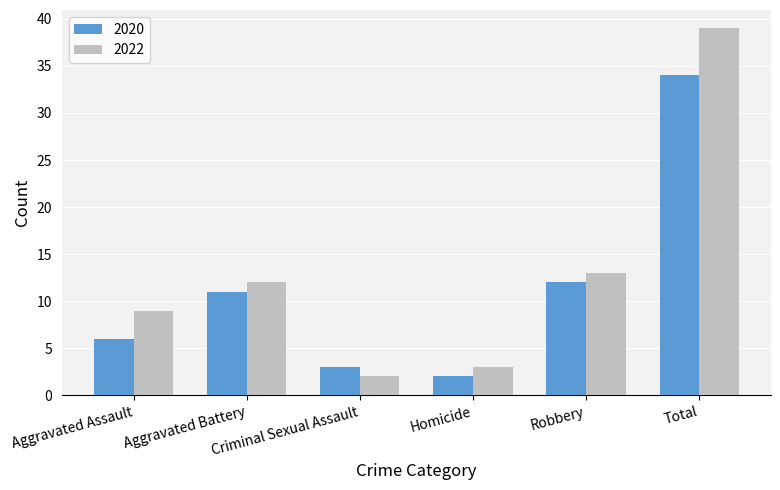

Where is 2020 nearest to the value 18?

Robbery